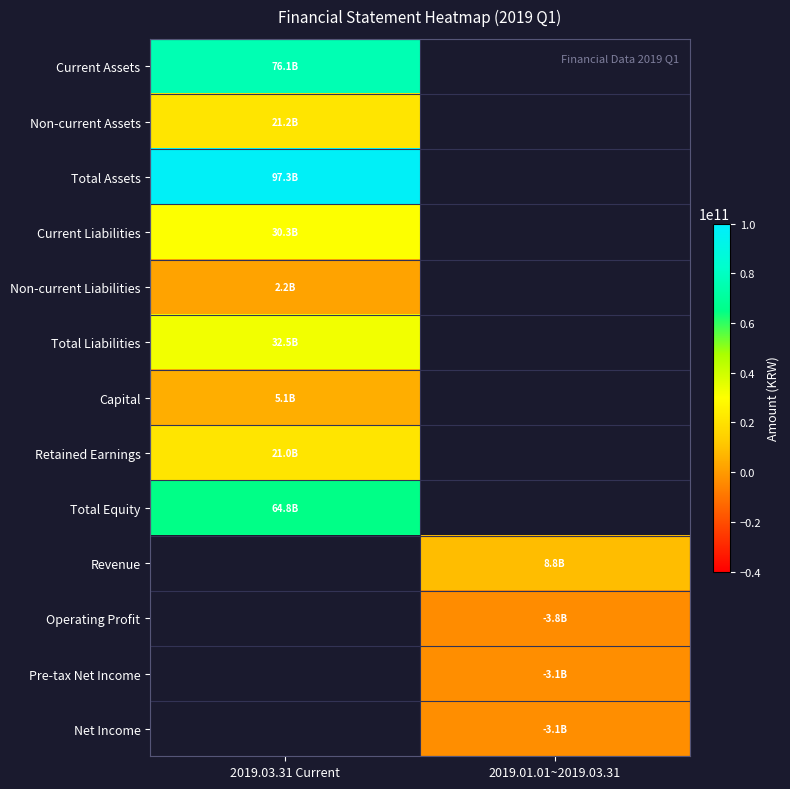

List the series in order of their peak value, highest first.

Total Assets, Current Assets, Total Equity, Total Liabilities, Current Liabilities, Non-current Assets, Non-current Liabilities, Revenue, Operating Profit, Pre-tax Net Income, Net Income, Retained Earnings, Capital